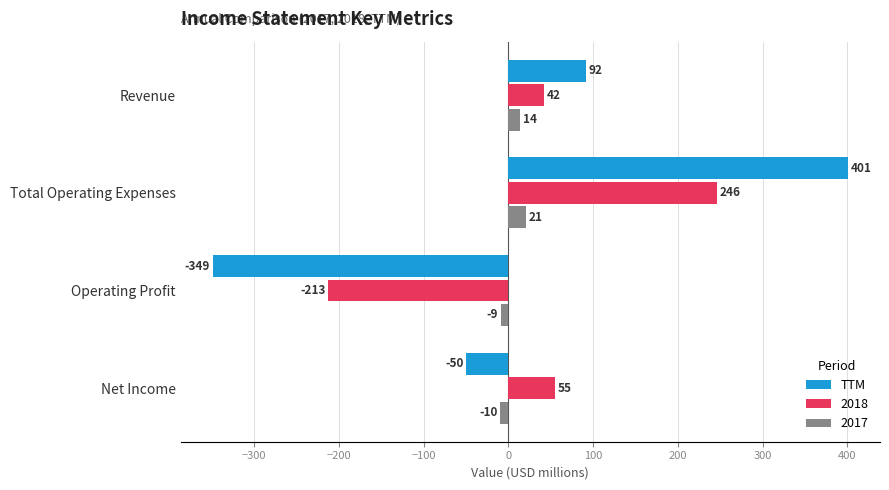

Which label corresponds to the largest value in the chart?

Total Operating Expenses